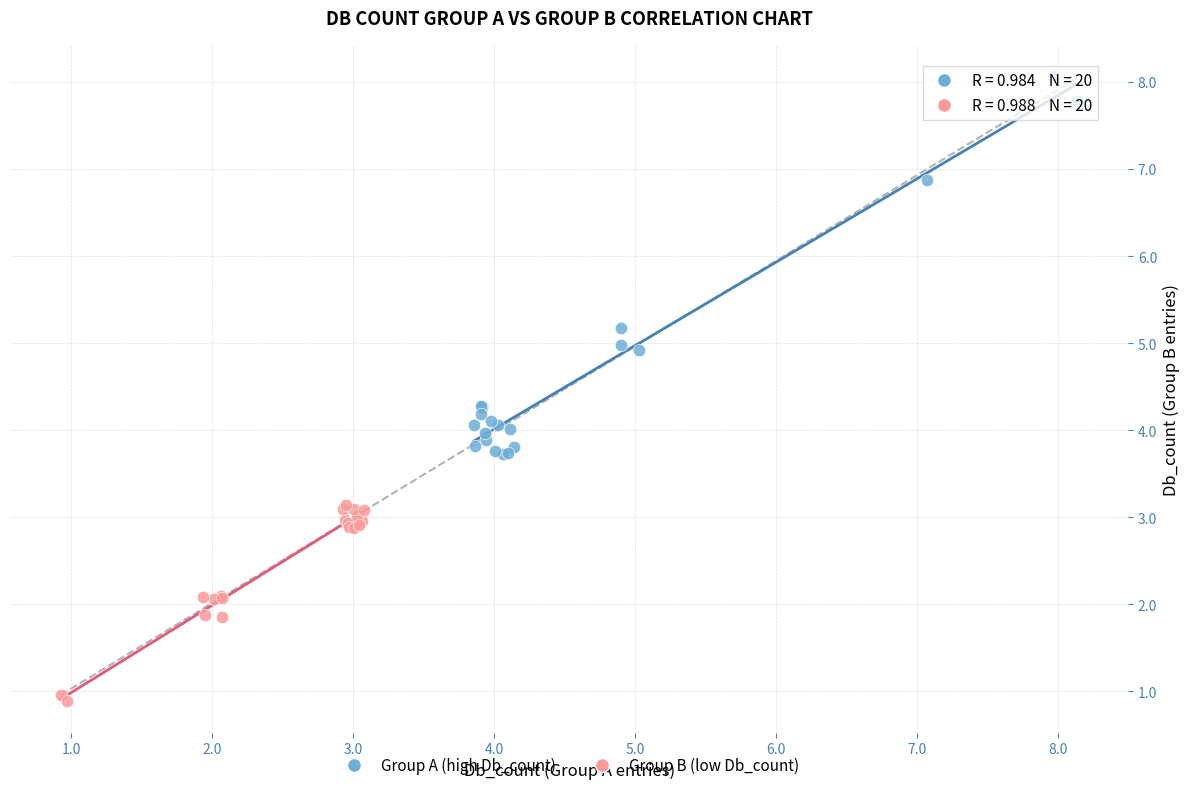

Which series has the widest spread of Y values?

Group A (high Db_count)